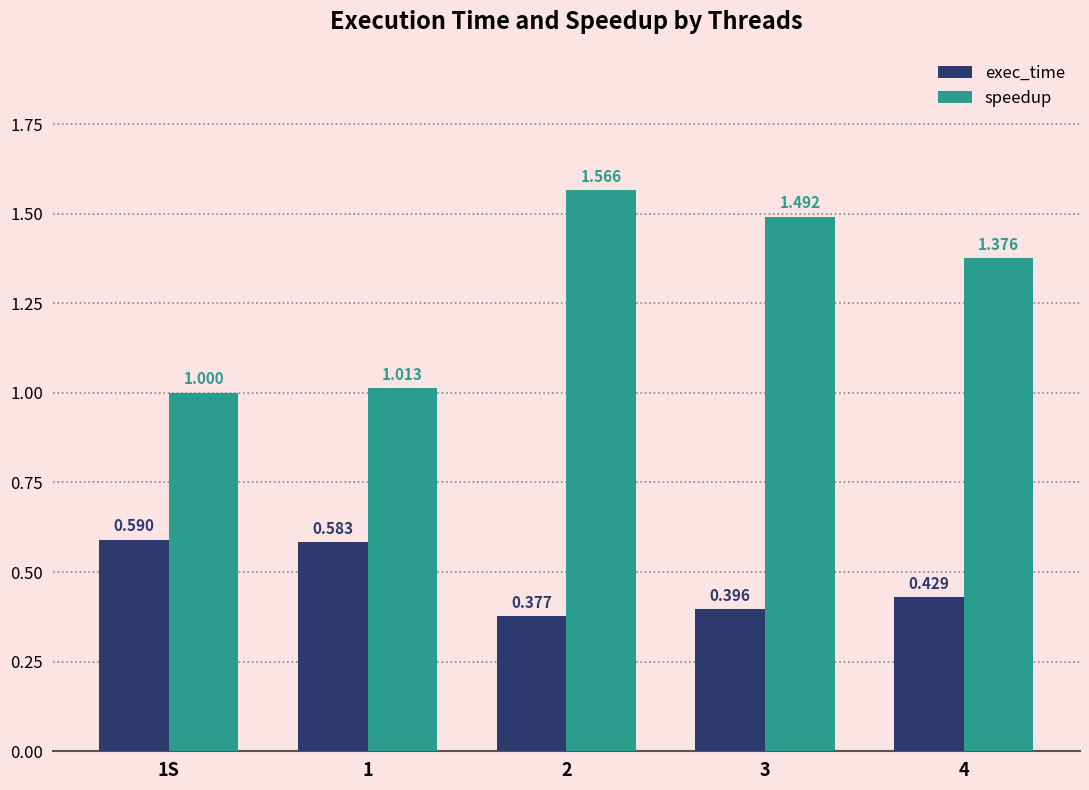

Read the speedup value at 1.

1.0